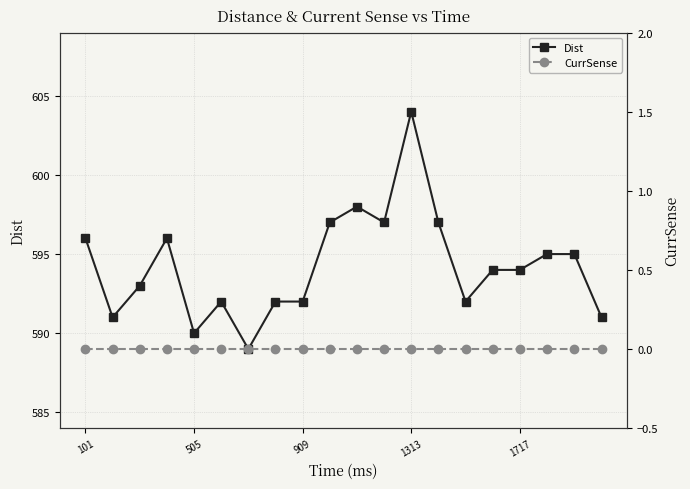

True or false: Dist has more than 1 points higher than both neighbors.

True